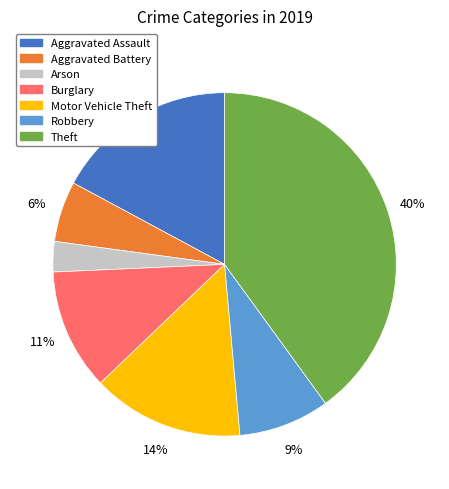

To the nearest percent, what is the average slice percentage?

14%